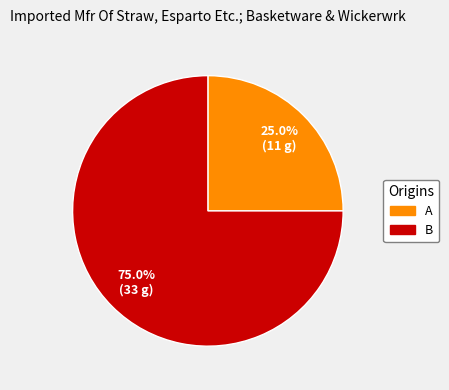

Which category has the smallest portion of the pie?

25.0% (11 g)